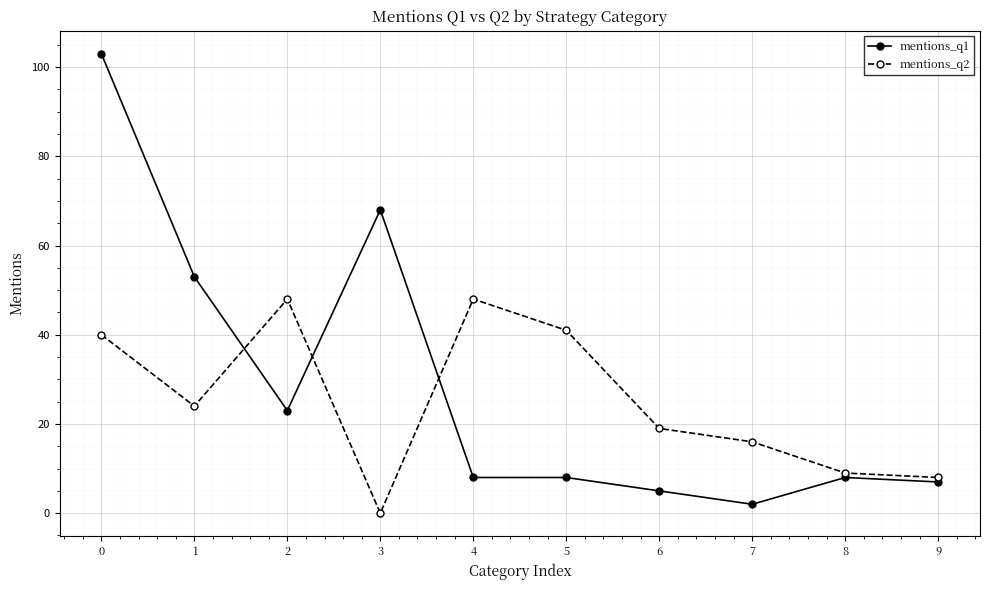

Reading left to right, list all the values displayed in this chart.

mentions_q1: 0=103	1=53	2=23	3=68	4=8	5=8	6=5	7=2	8=8	9=7
mentions_q2: 0=40	1=24	2=48	3=0	4=48	5=41	6=19	7=16	8=9	9=8